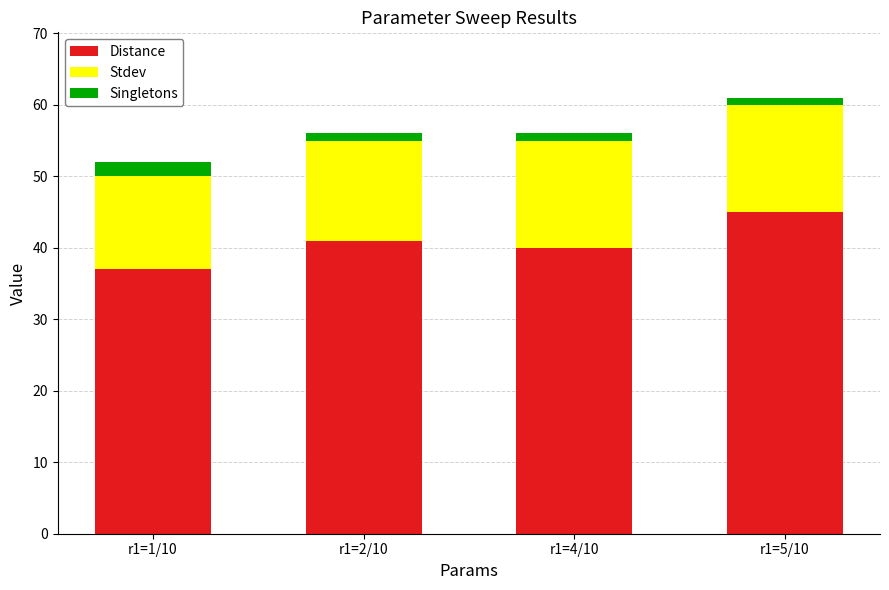

The value of Distance at r1=1/10 is 59. True or false?

False